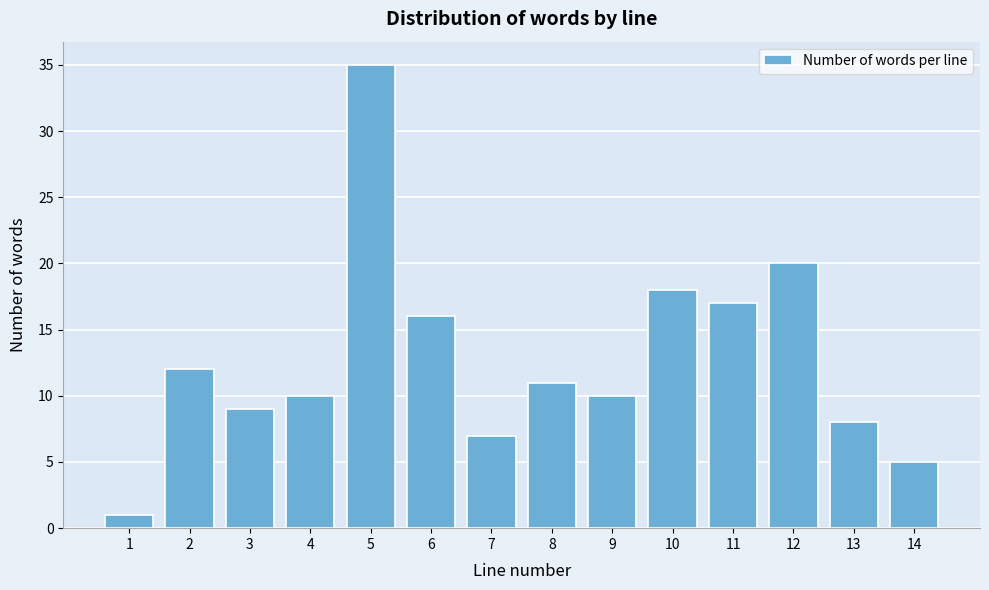

Reading left to right, list all the values displayed in this chart.

1	12	9	10	35	16	7	11	10	18	17	20	8	5